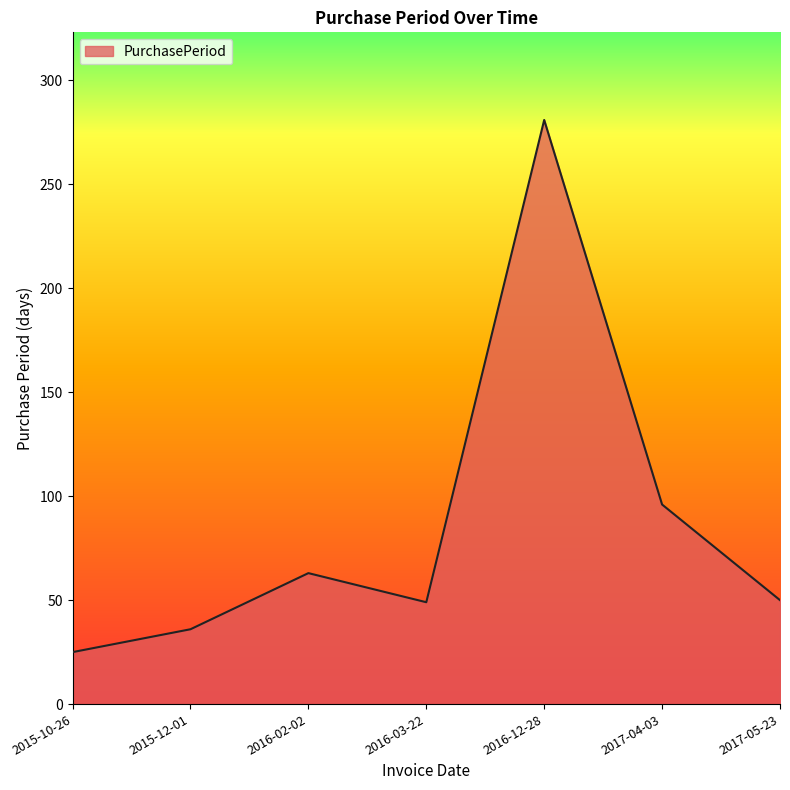

What is the greatest value displayed?

281